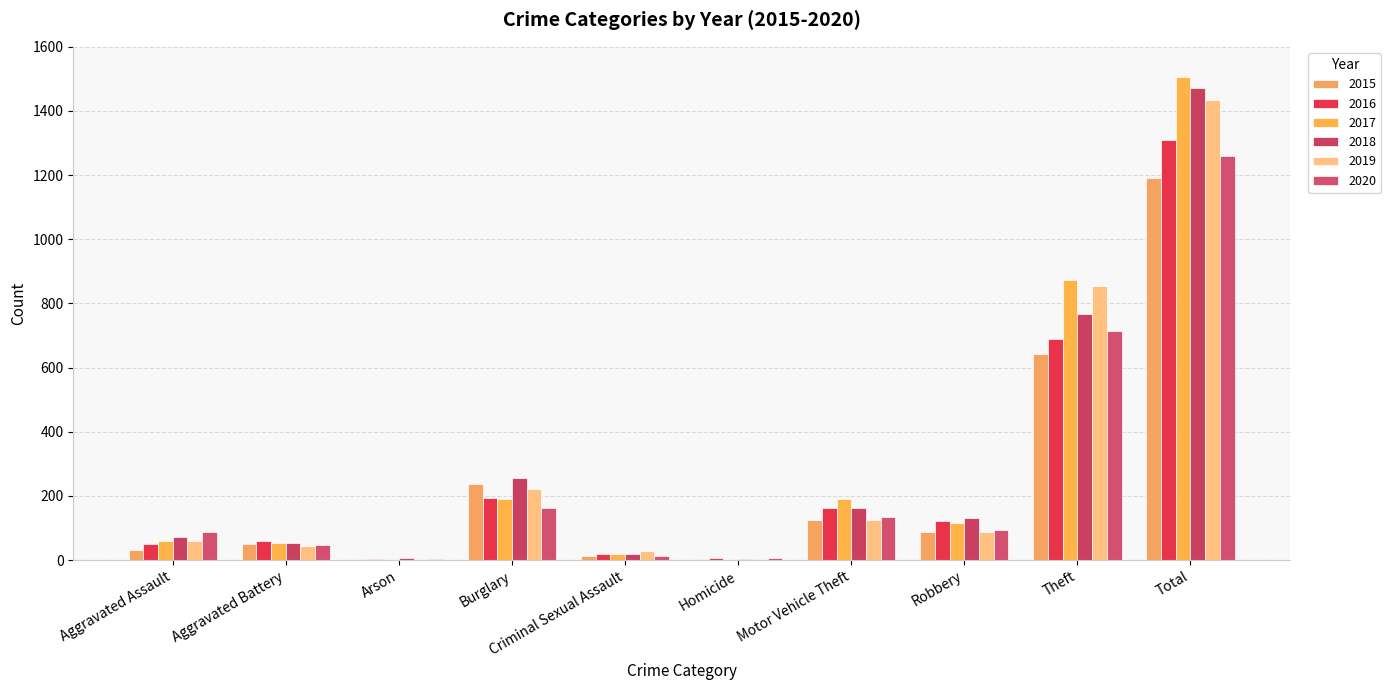

What are all the series names shown in the legend?

2015, 2016, 2017, 2018, 2019, 2020